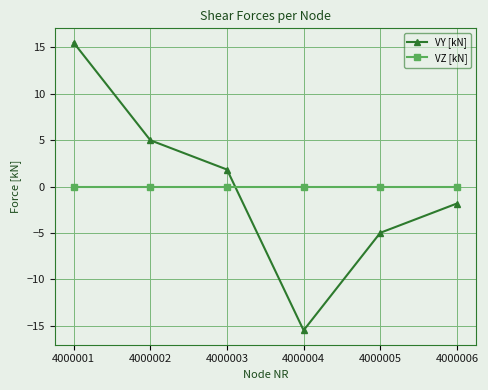

What is the lowest value of the VY [kN] series?

-15.5